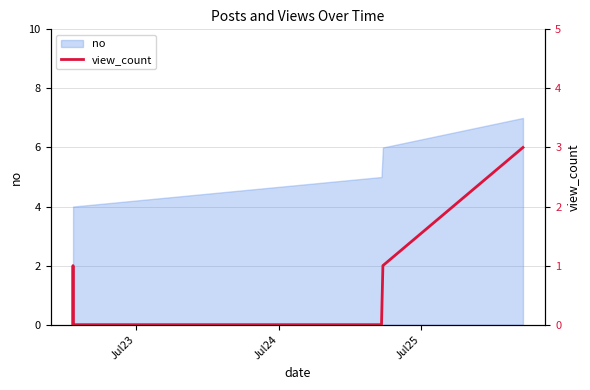

The chart shows a value of 1 at 6. True or false?

False